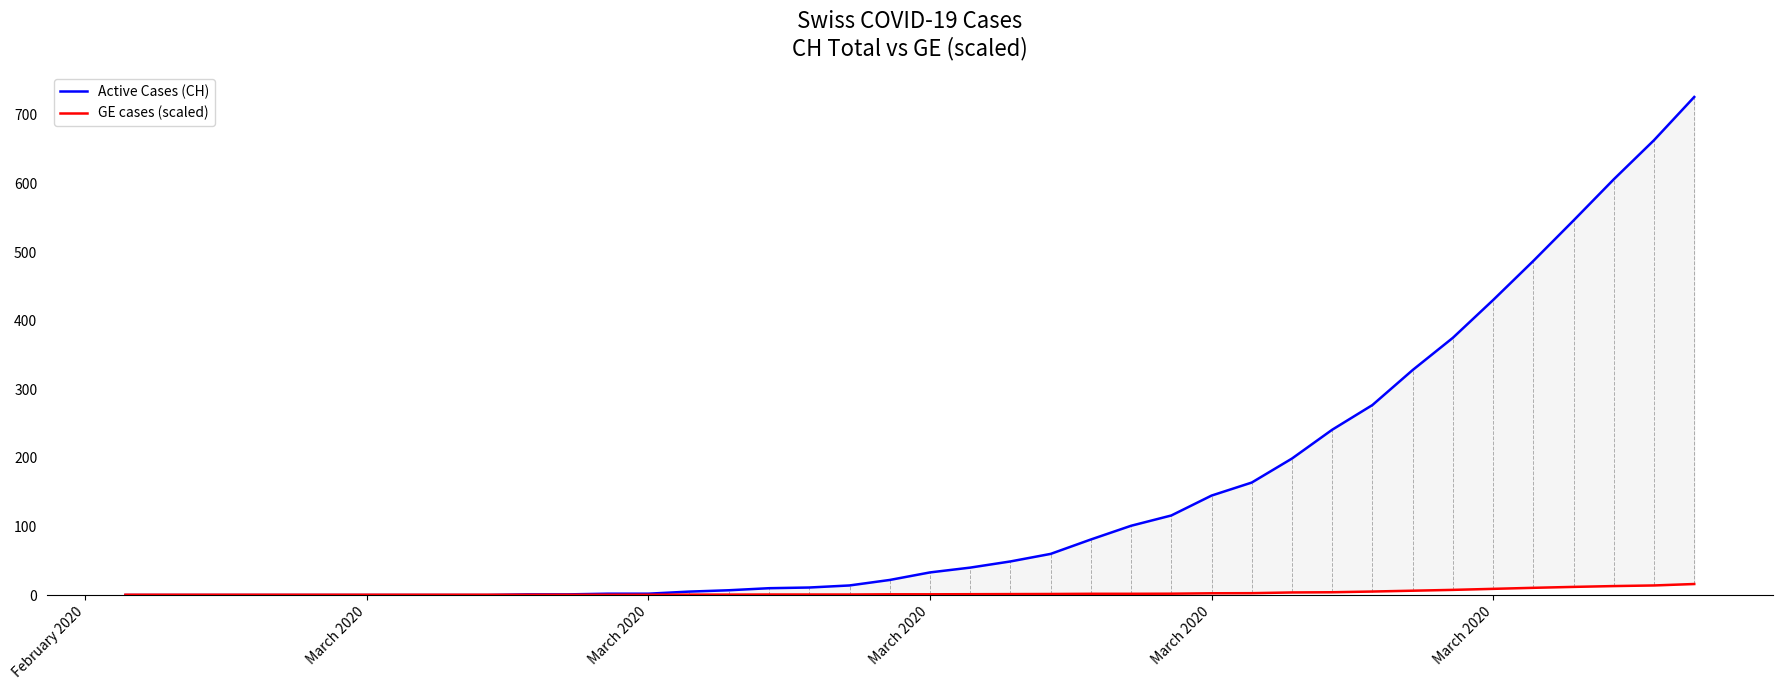

How many categories are shown in the chart?

40